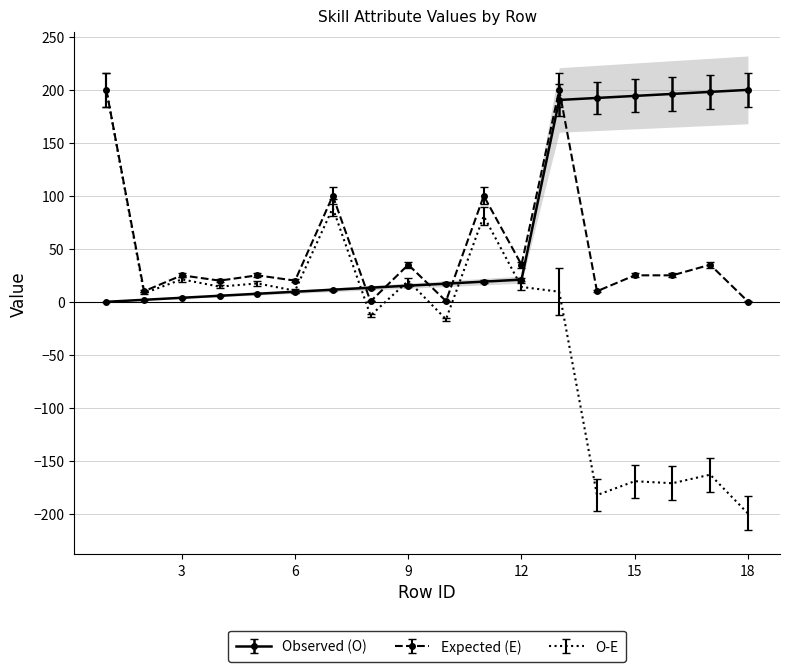

What is the sum of all attr[1].valv values?

935.7